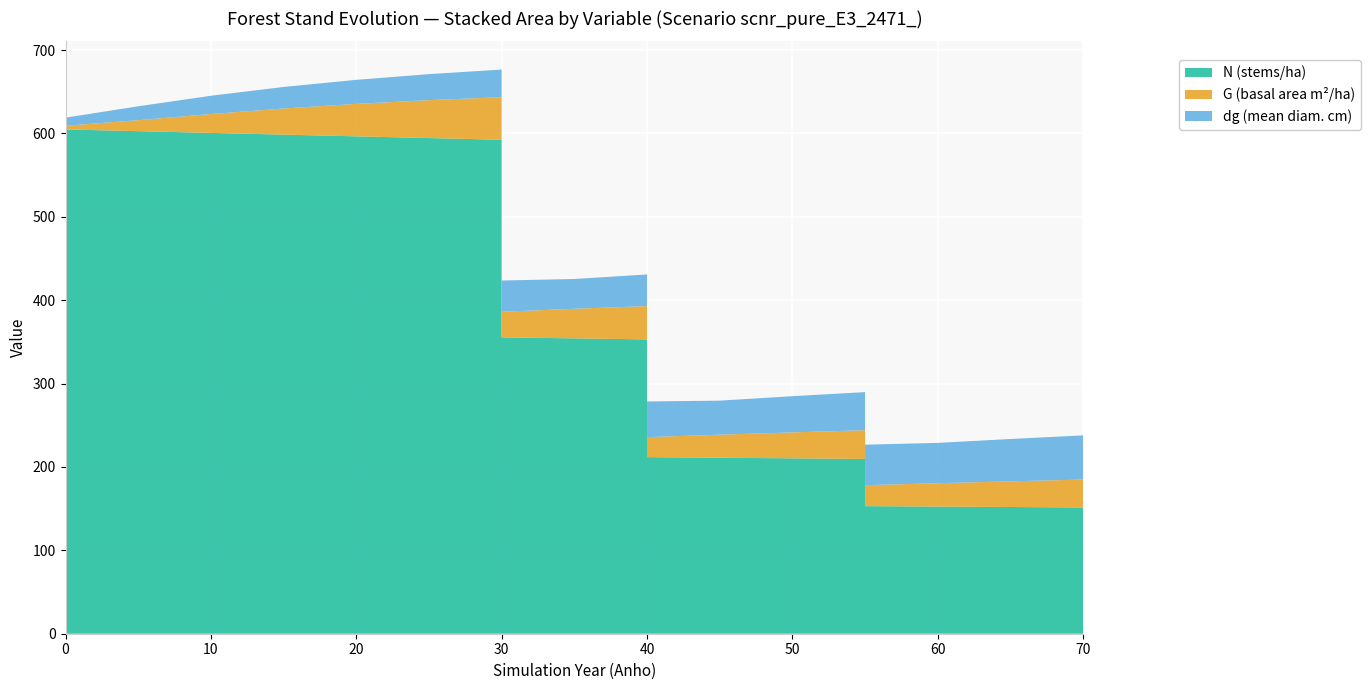

Reading left to right, list all the values displayed in this chart.

N: 604.8	604.8	604.8	602.7	600.6	598.6	596.5	594.5	592.4	355.4	354.2	353.0	211.8	211.1	210.3	209.6	153.0	152.5	152.0	151.4
G: 4.5	4.5	4.5	13.2	22.6	31.3	38.9	45.5	51.1	30.6	35.5	39.9	24.0	27.6	31.1	34.4	25.1	28.0	30.8	33.4
dg: 9.7	9.7	9.7	16.7	21.9	25.8	28.8	31.2	33.1	37.5	35.7	38.0	42.8	40.8	43.4	45.7	48.5	48.4	50.8	53.0